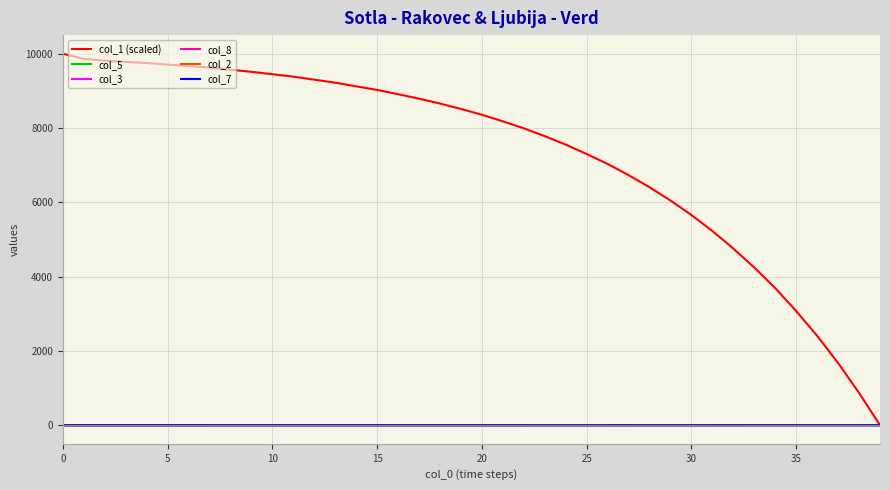

Which series has the widest spread of values?

col_1 (scaled)